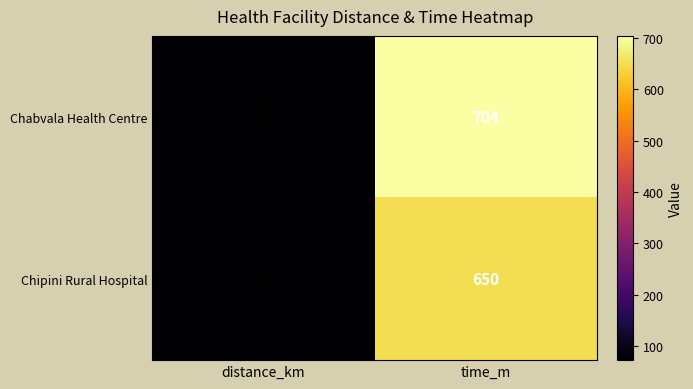

The Chabvala Health Centre series shows 17 at distance_km. True or false?

False